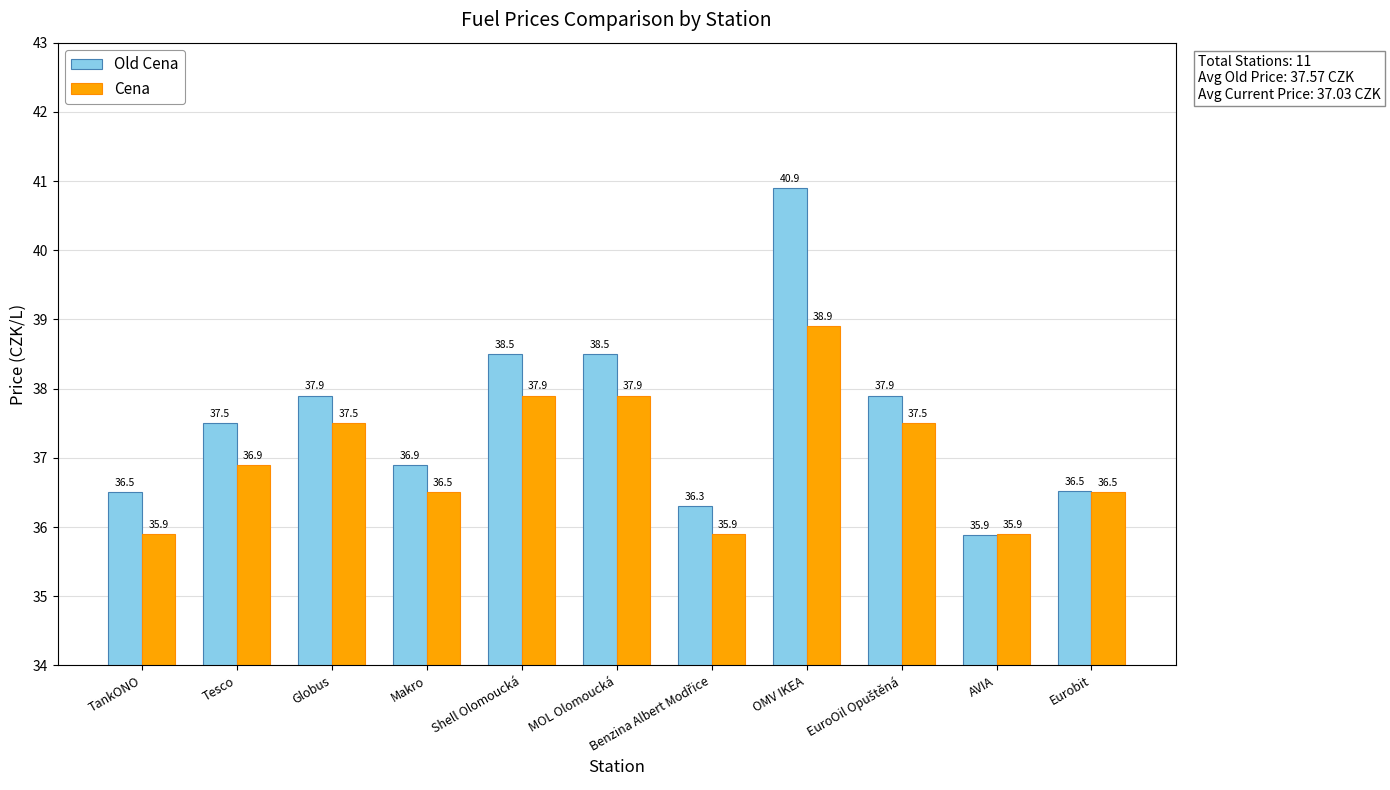

Which series has the largest total across all categories?

Old Cena